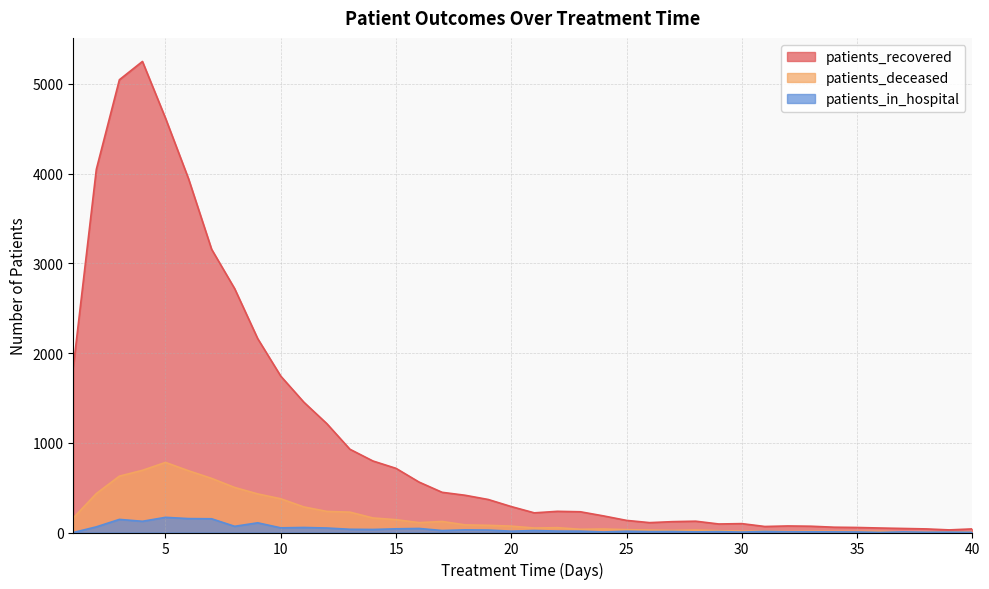

Reading right to left, transcribe all the data shown in this chart.

patients_recovered: 40=40	39=29	38=40	37=45	36=50	35=56	34=59	33=70	32=73	31=67	30=99	29=95	28=126	27=121	26=110	25=135	24=185	23=231	22=236	21=219	20=289	19=368	18=415	17=448	16=562	15=715	14=797	13=928	12=1213	11=1453	10=1743	9=2161	8=2718	7=3157	6=3942	5=4618	4=5250	3=5046	2=4048	1=1842
patients_deceased: 40=7	39=6	38=5	37=6	36=13	35=13	34=13	33=15	32=12	31=17	30=15	29=20	28=28	27=23	26=27	25=32	24=39	23=36	22=54	21=50	20=71	19=80	18=85	17=123	16=110	15=143	14=162	13=227	12=235	11=285	10=376	9=430	8=502	7=603	6=688	5=781	4=693	3=628	2=434	1=162
patients_in_hospital: 40=2	39=4	38=3	37=7	36=1	35=6	34=7	33=8	32=8	31=12	30=5	29=10	28=7	27=11	26=10	25=14	24=6	23=15	22=16	21=22	20=15	19=27	18=29	17=22	16=45	15=41	14=34	13=36	12=50	11=56	10=52	9=108	8=69	7=153	6=155	5=169	4=125	3=146	2=63	1=0